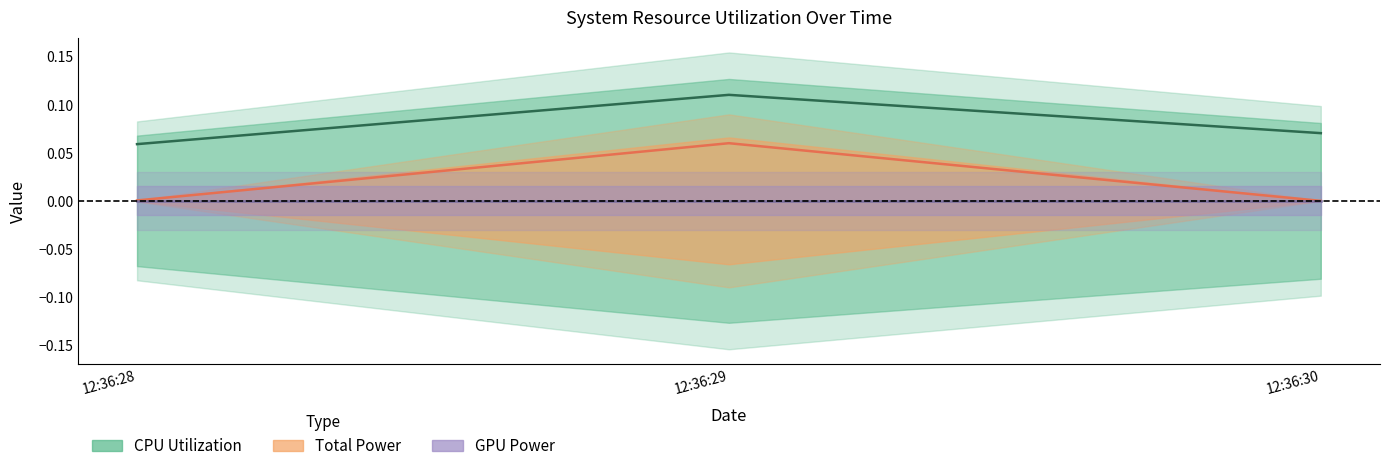

Which label corresponds to the smallest value in the chart?

12:36:30